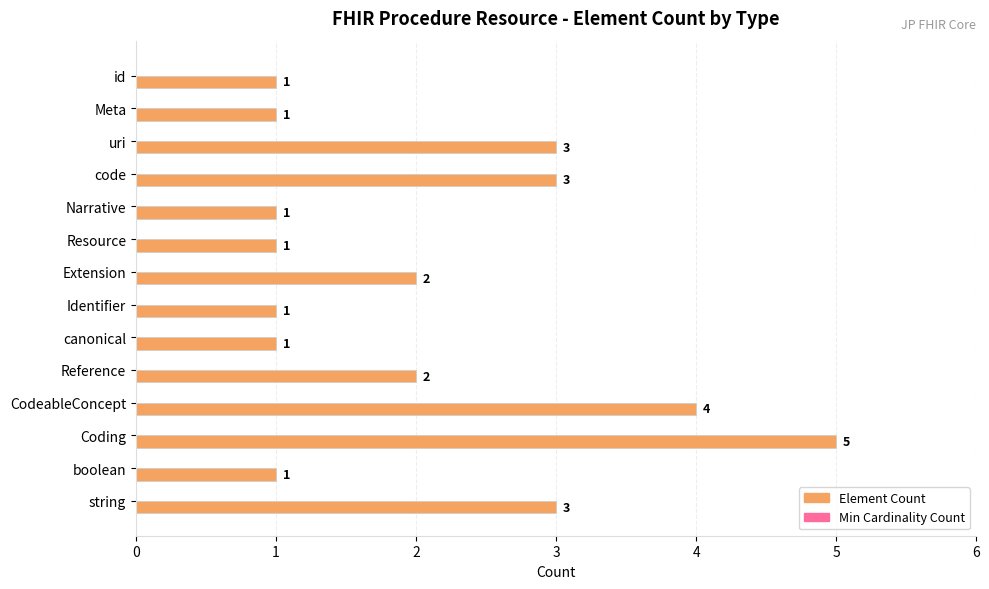

True or false: the data shows 4 at CodeableConcept.

True